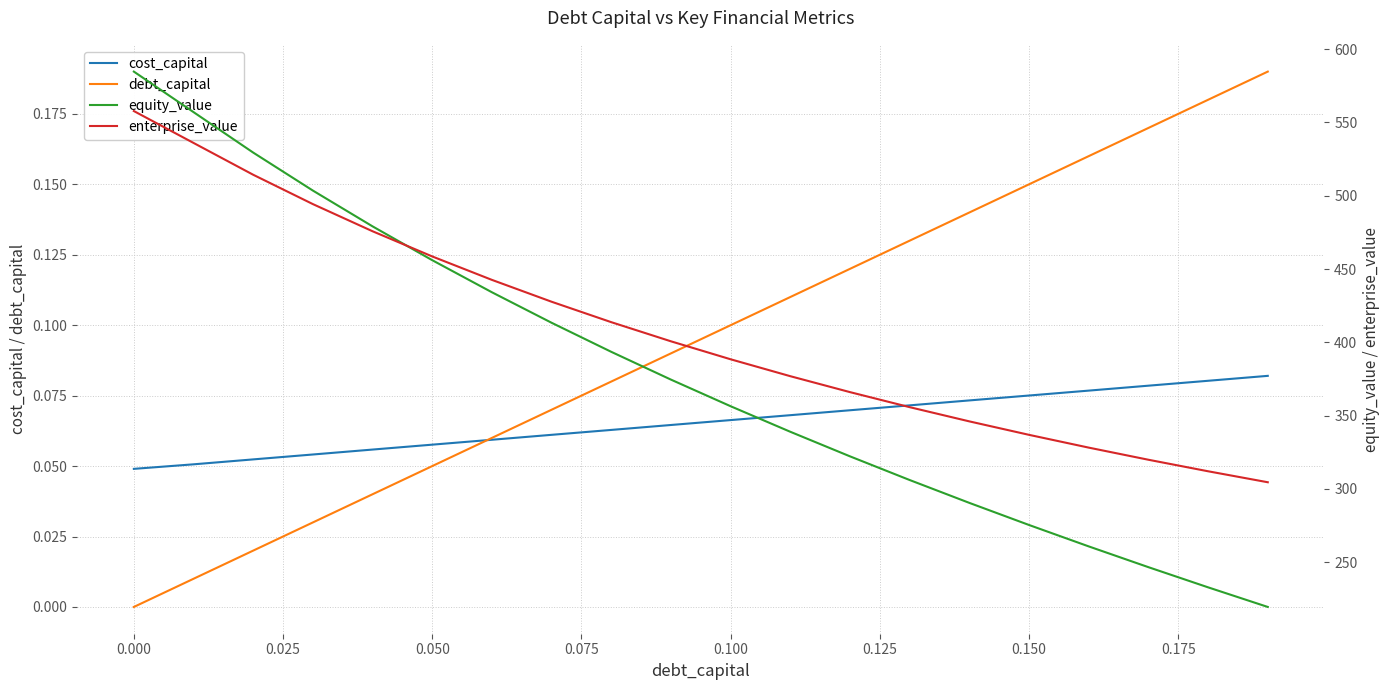

True or false: enterprise_value has more than 1 points higher than both neighbors.

False